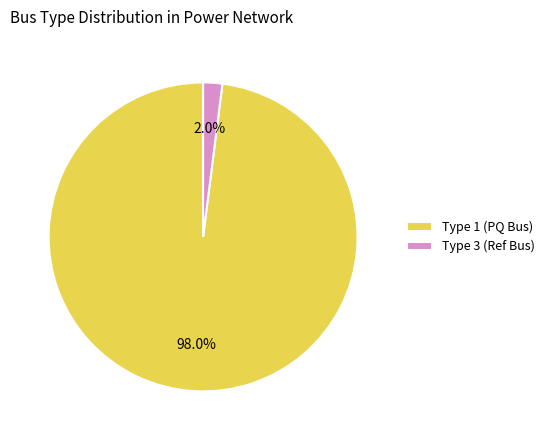

What percentage do Type 1 (PQ Bus) and Type 3 (Ref Bus) together represent?

100.0%